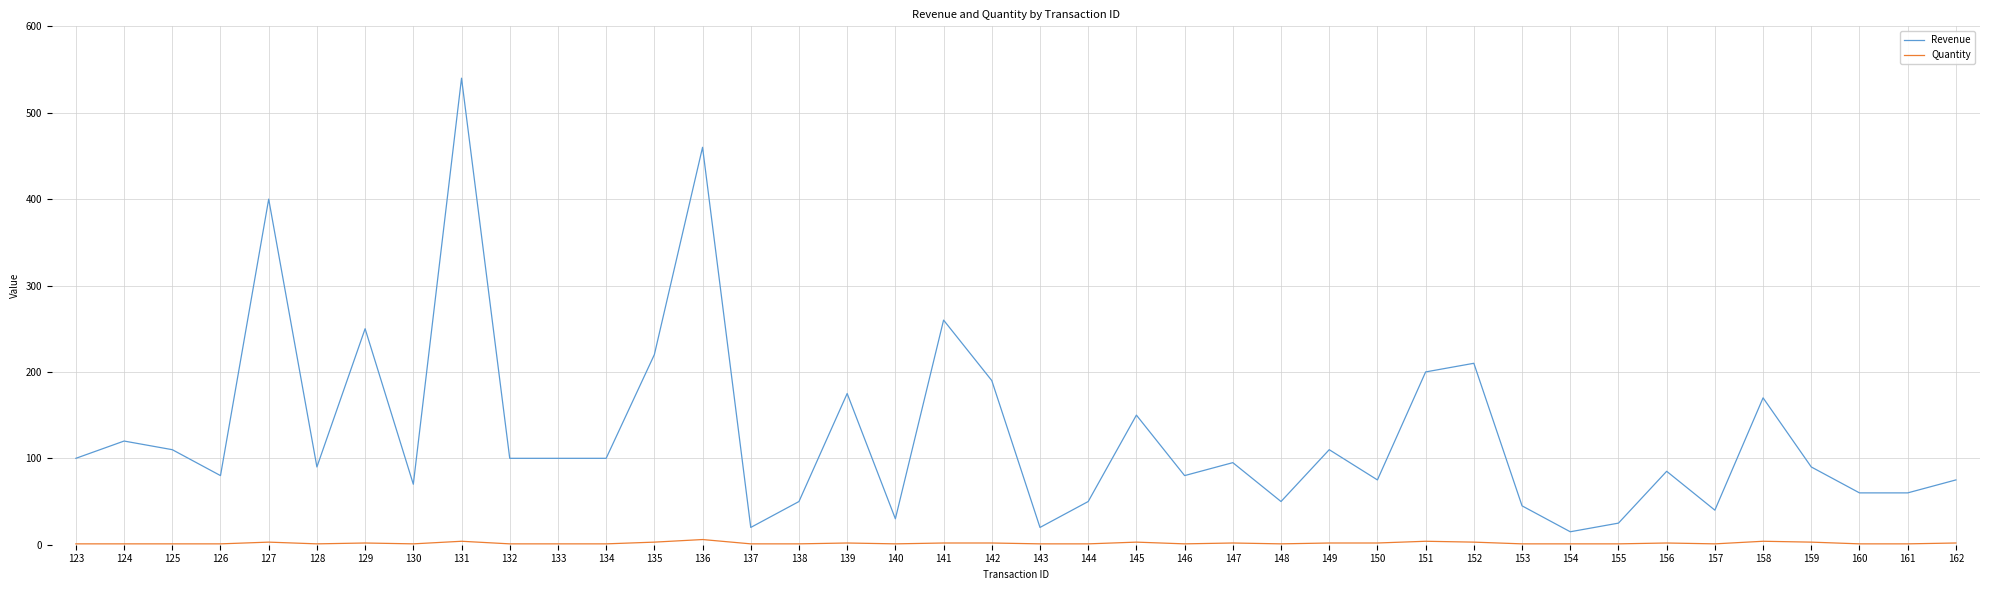

At which category is the sum across all series the highest?

131